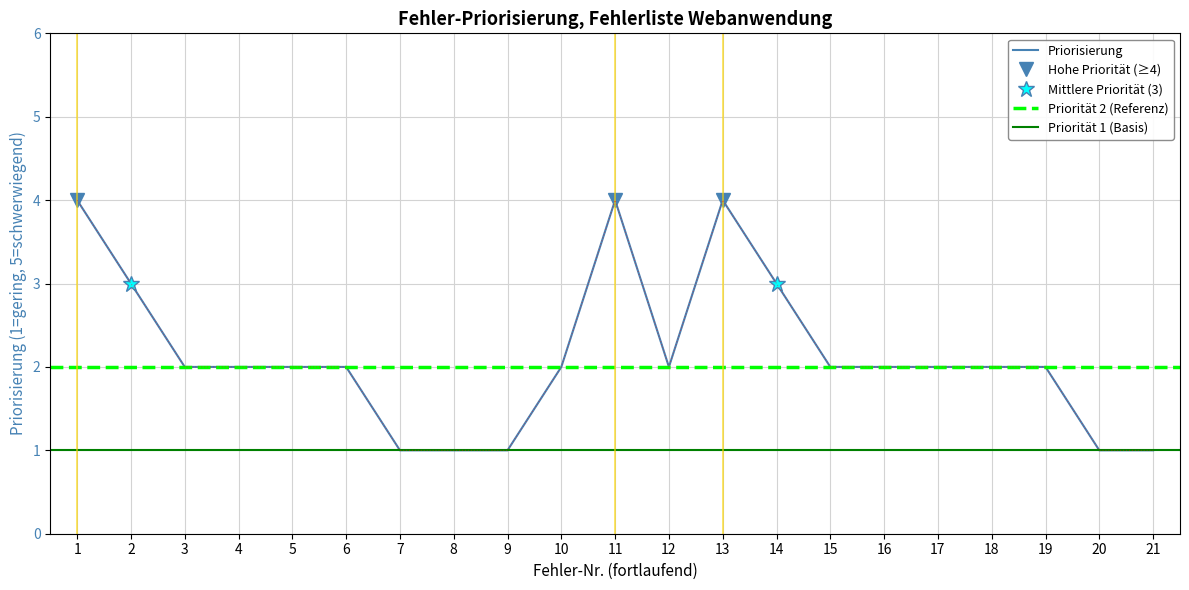

Where is the first local maximum?

11